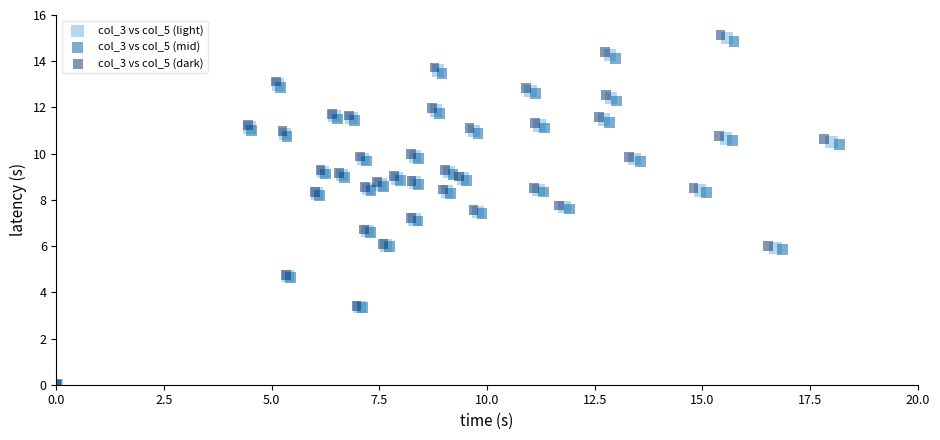

Which series has the widest spread of Y values?

col_3 vs col_5 (dark)